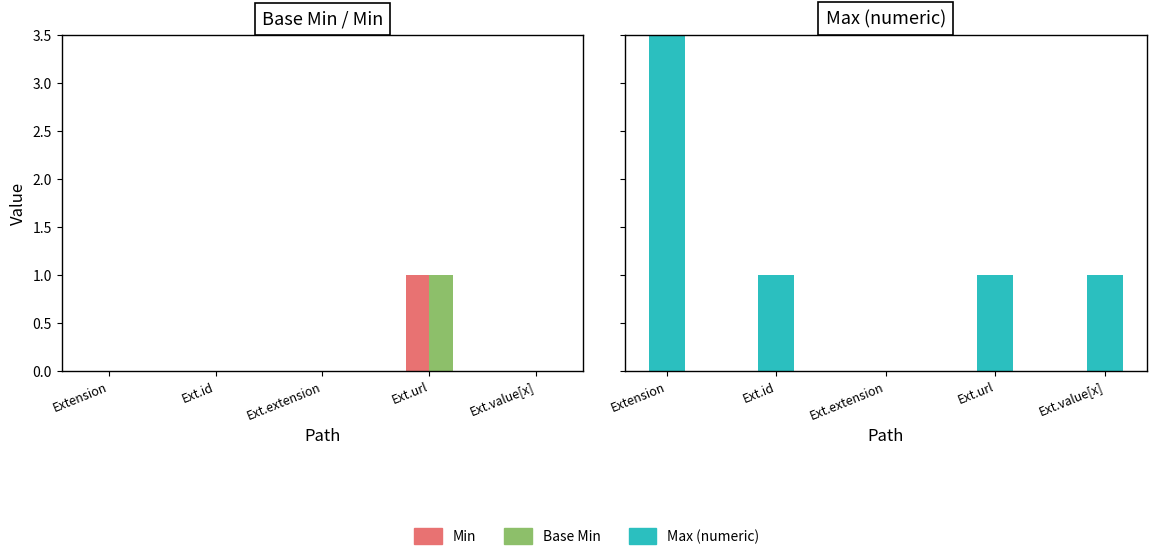

How many groups of bars are there?

5